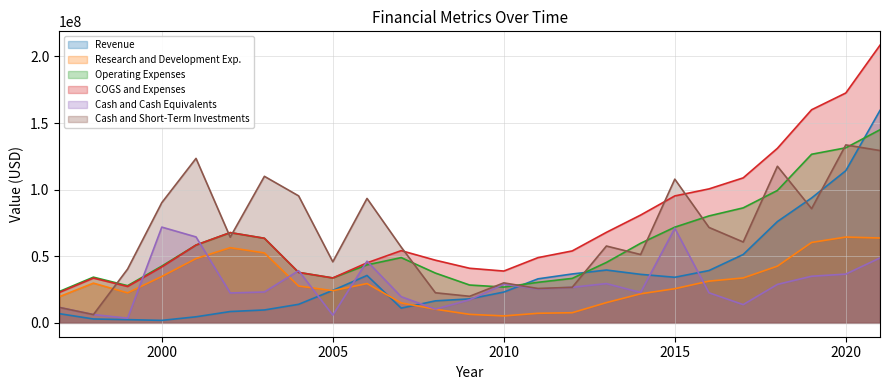

True or false: COGS and Expenses has a value of 43445723 at 2018.

False